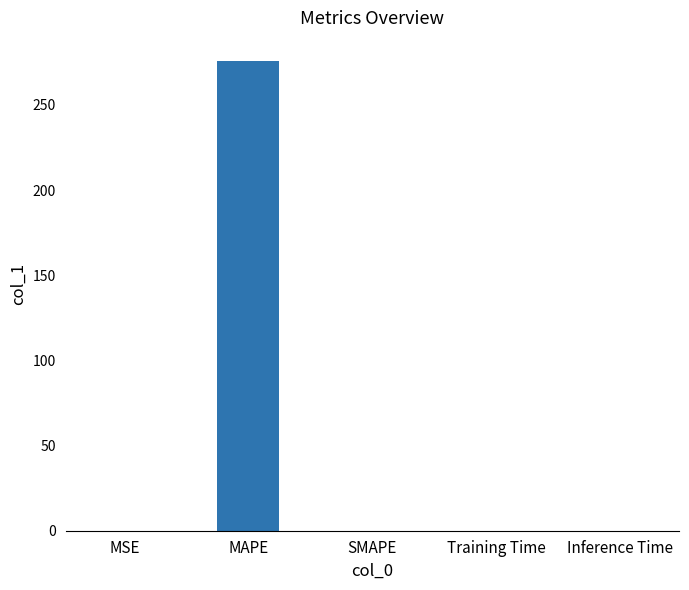

Which label corresponds to the largest value in the chart?

MAPE